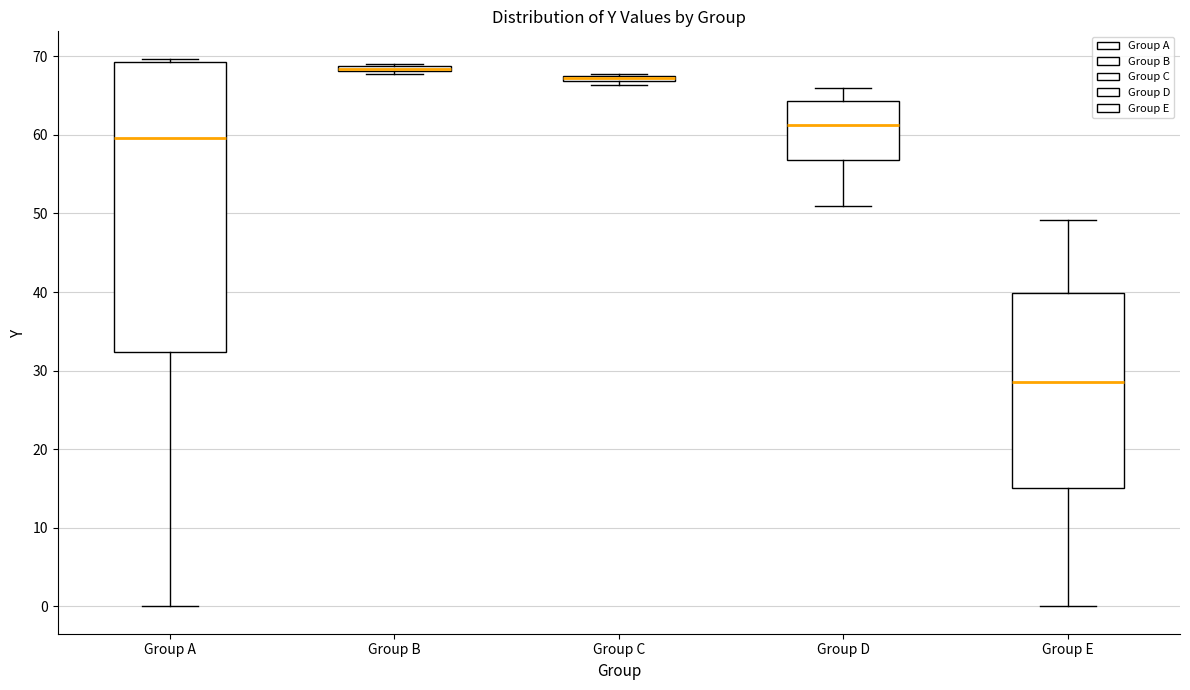

Which box is the tallest, from its lower edge to its upper edge?

Group A